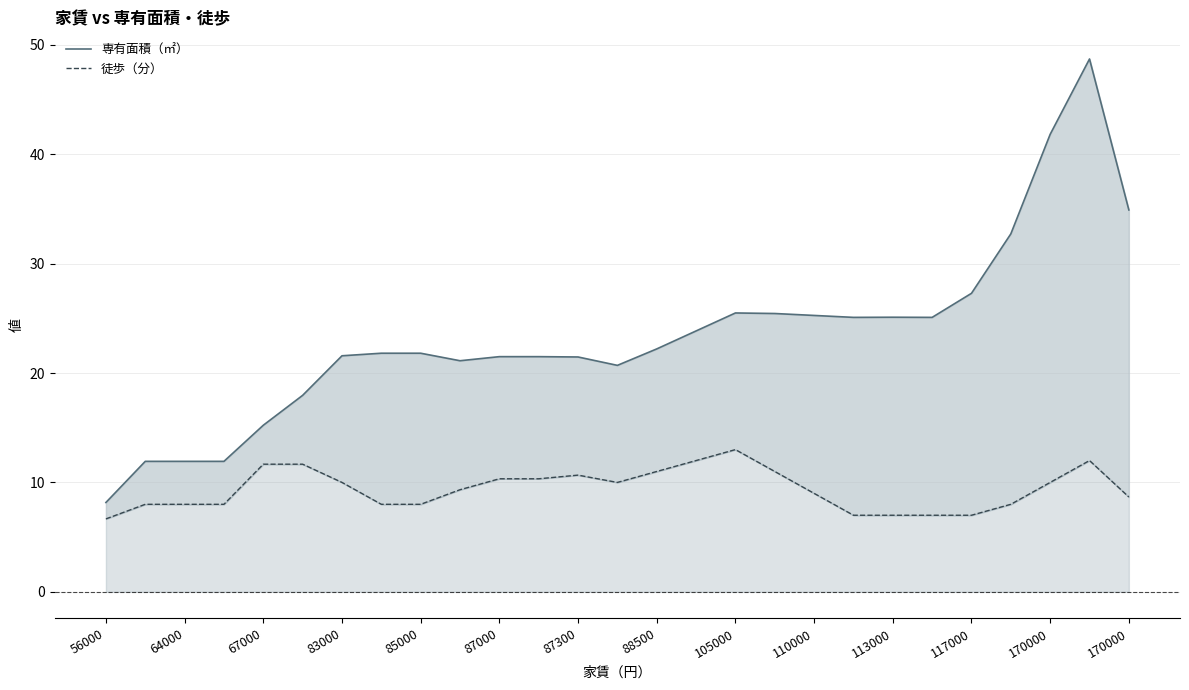

How many lines are shown in the chart?

2